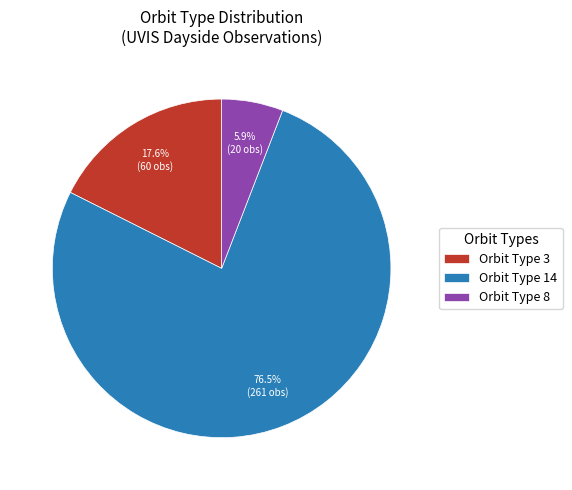

To the nearest percent, what is the average slice percentage?

33%